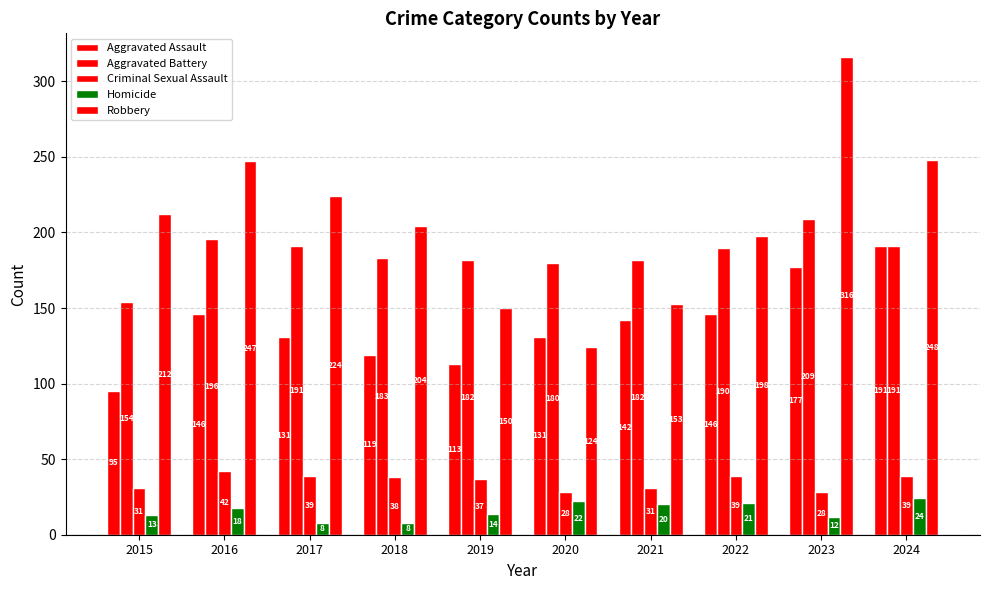

What is the total value across all series at 2018?

552